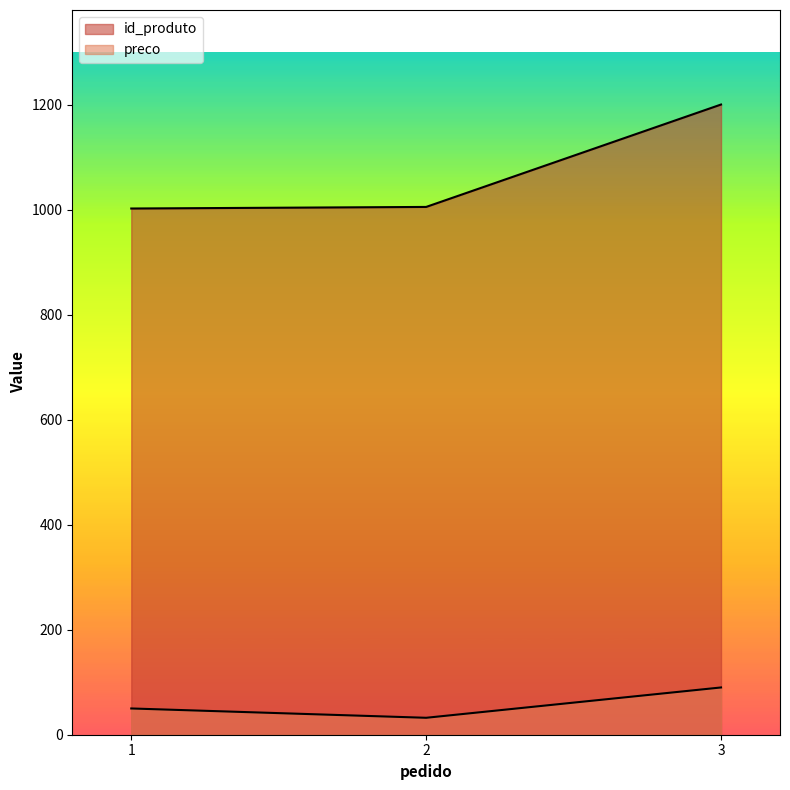

What is the total value across all series at 2?

1037.2